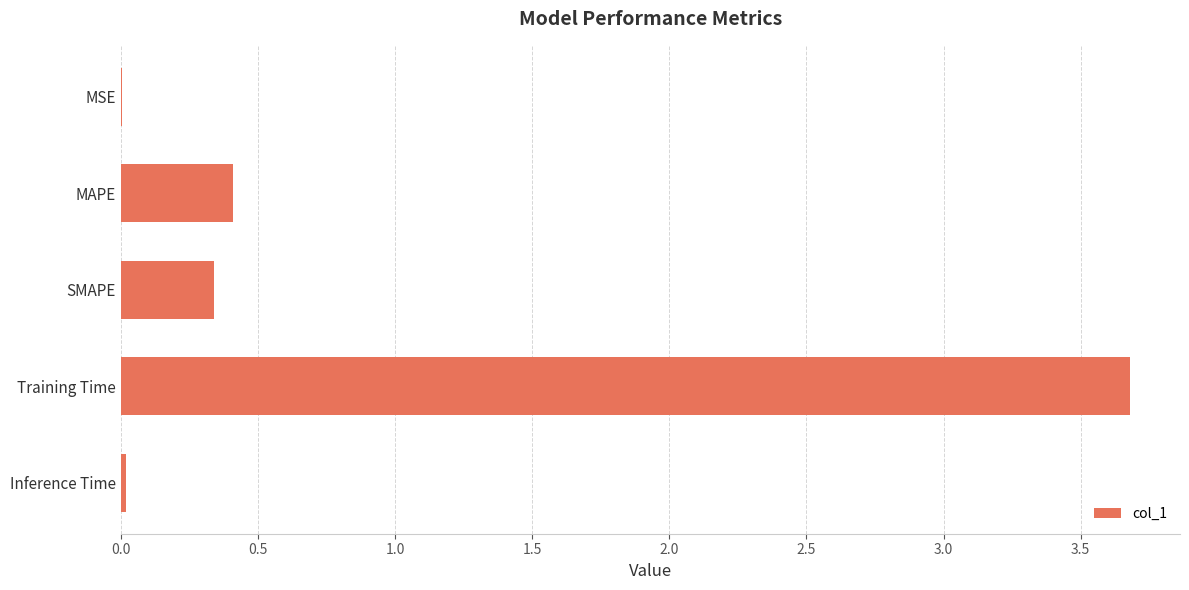

Is it true that the value at Training Time is 2.3?

False